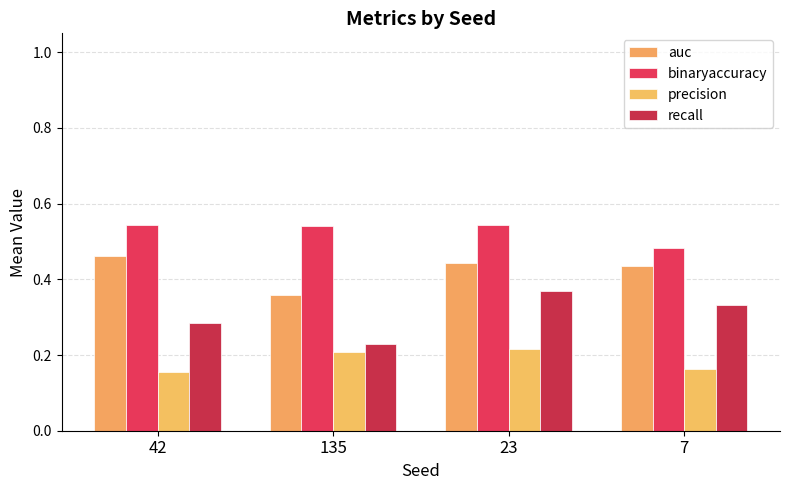

Which series changed the most between 23 and 7?

binaryaccuracy